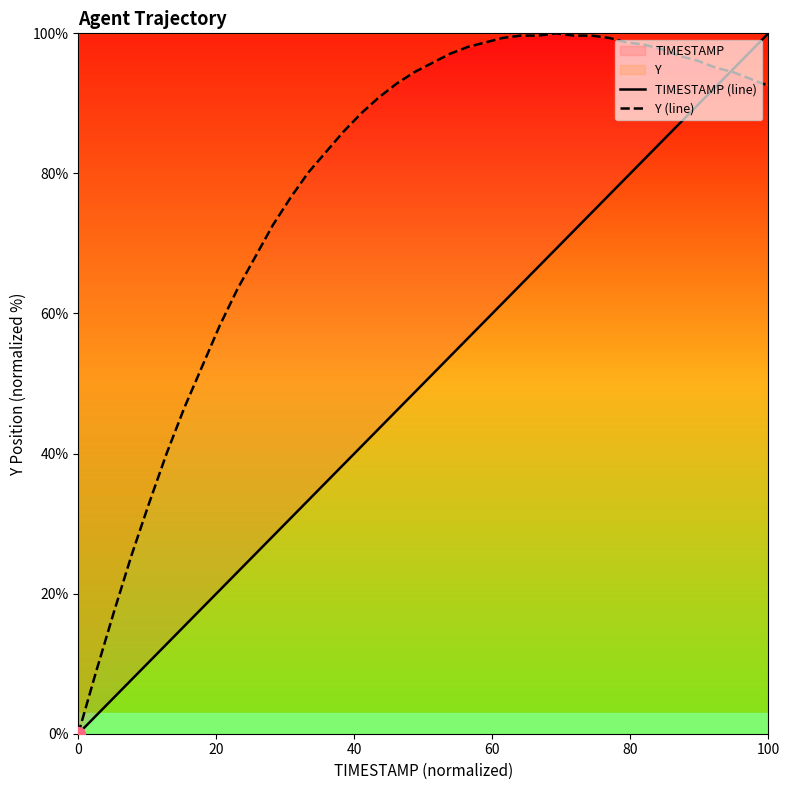

At which label does TIMESTAMP (line) reach its peak?

100